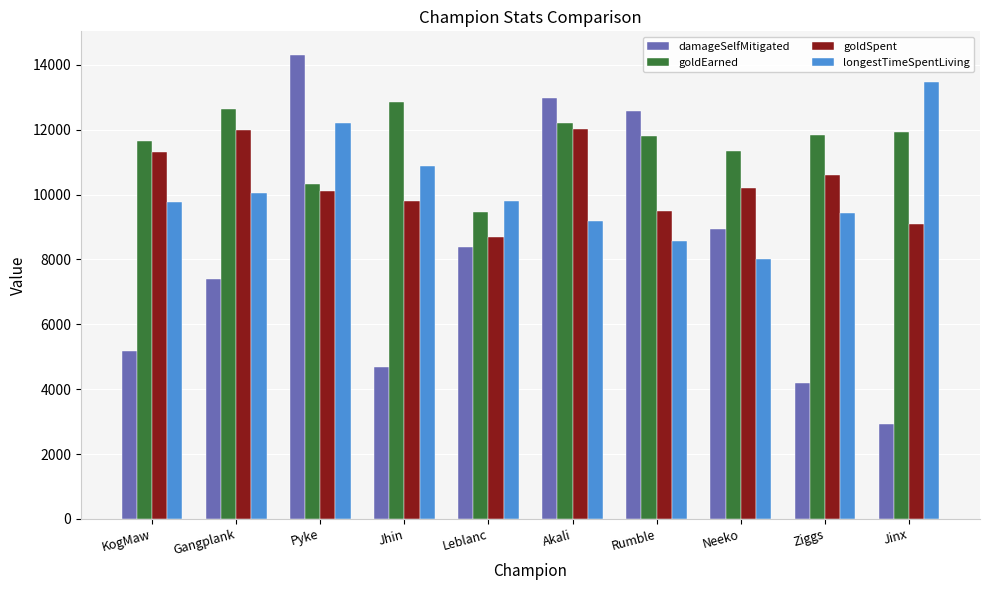

What is the label of the 9th bar from the left?

Ziggs